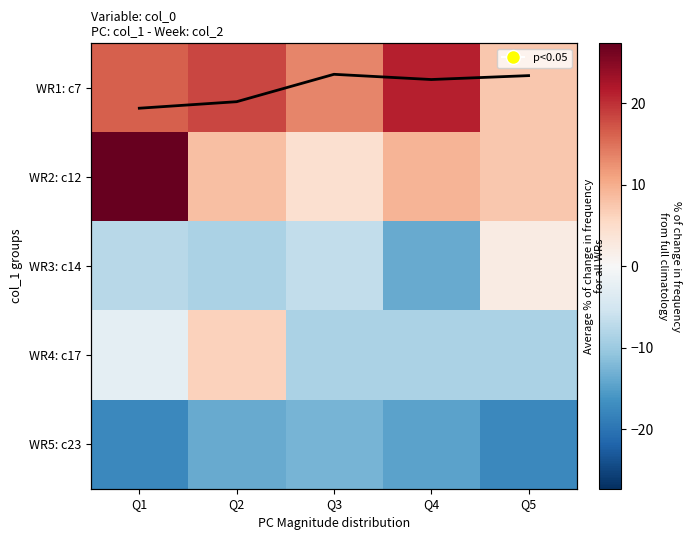

What is the highest value of the WR2: c12 series?

27.3